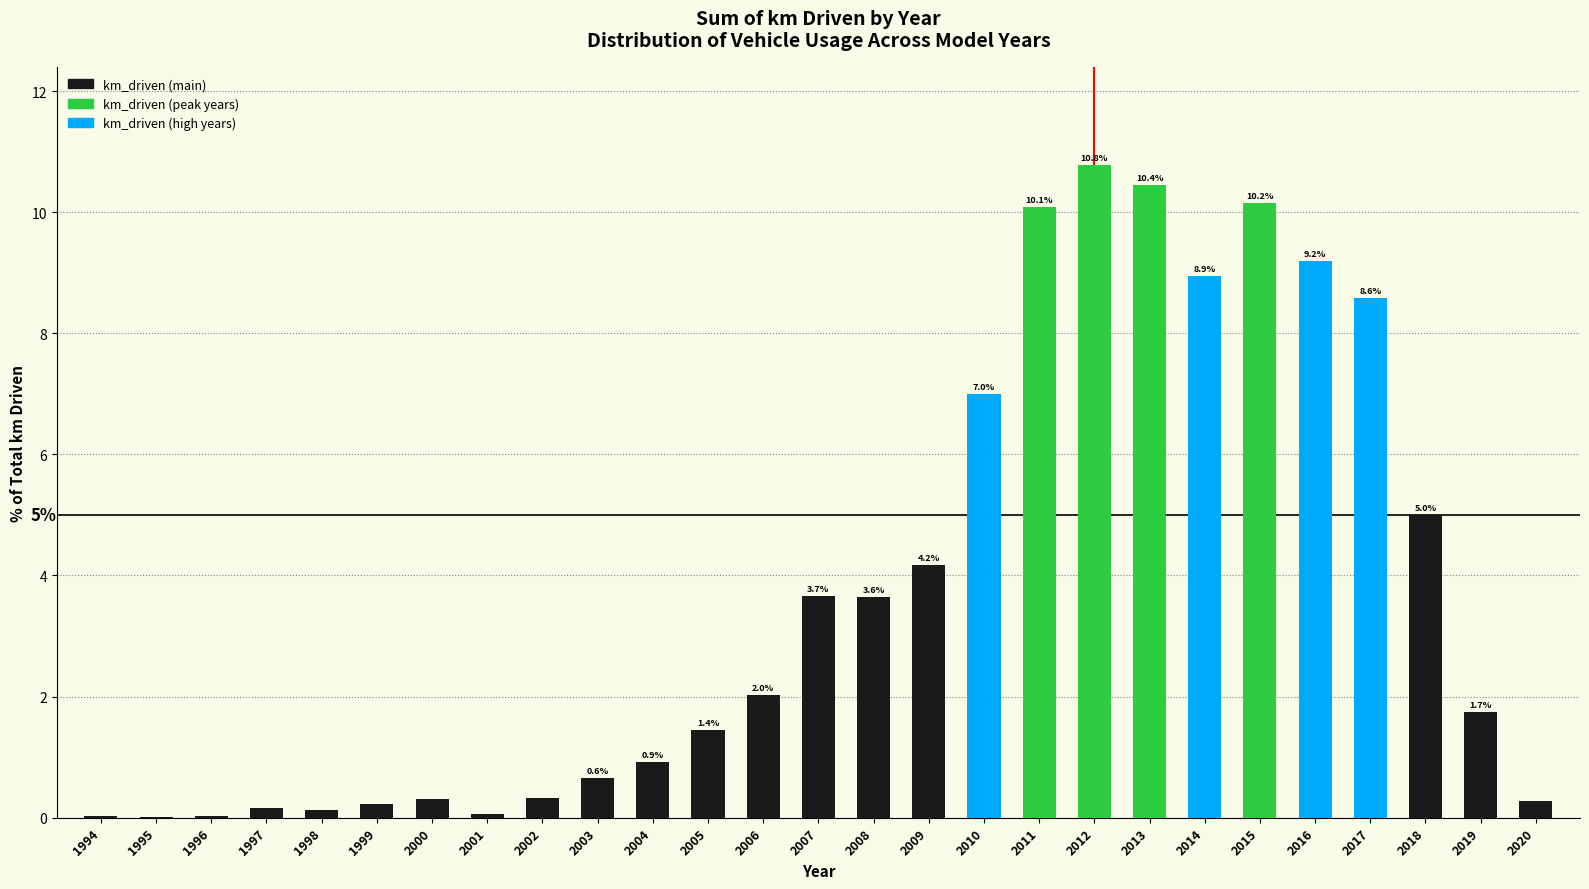

At which label does the data first exceed 1?

2005